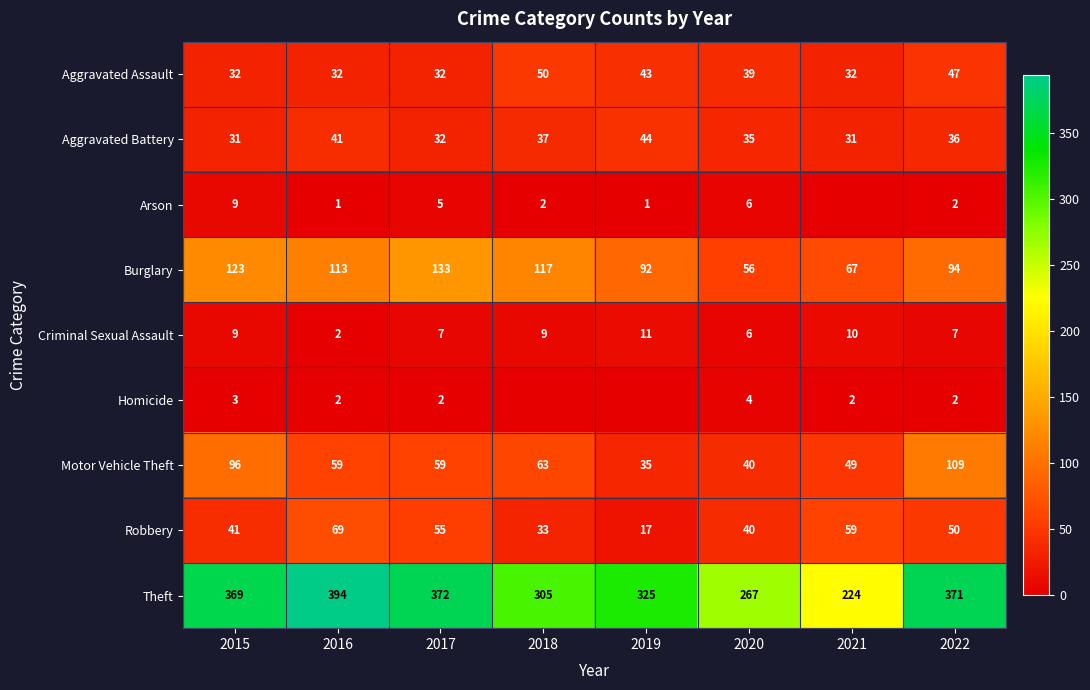

What is the total value across all series at 2016?

713